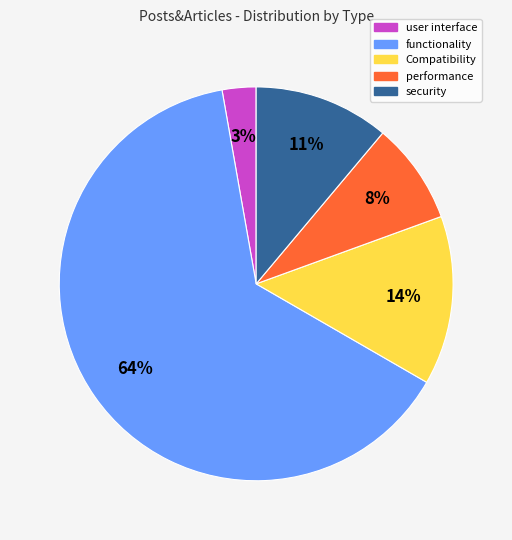

To the nearest percent, what percentage of the pie is user interface?

3%